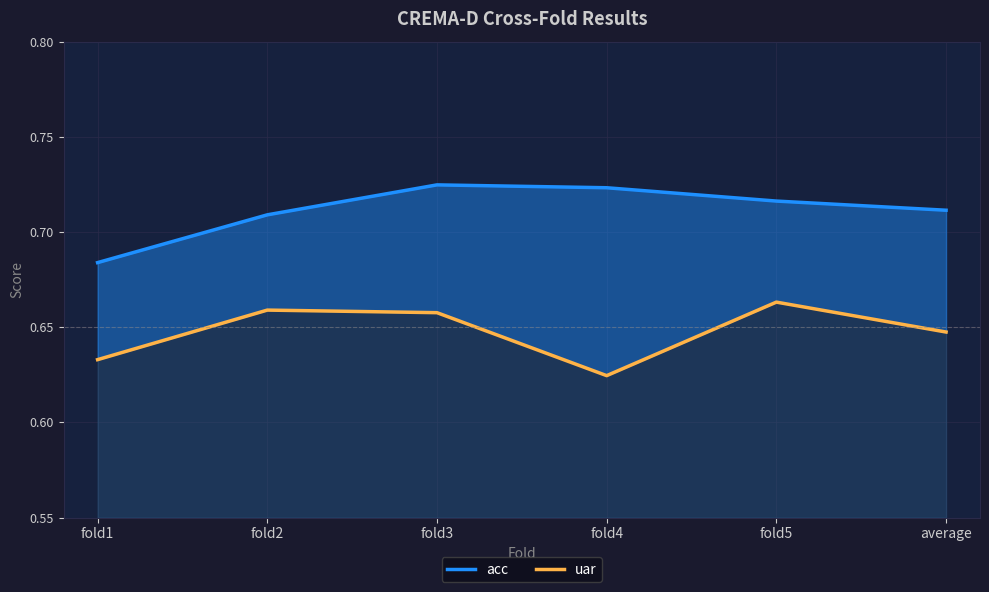

True or false: acc and uar cross at least once.

False